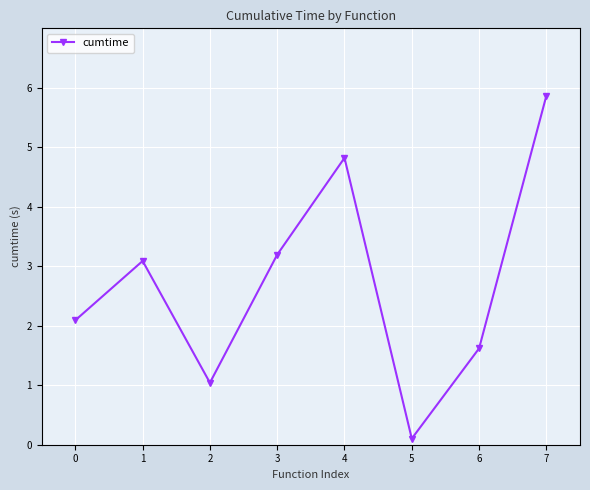

The chart shows a value of 5.9 at 7. True or false?

True